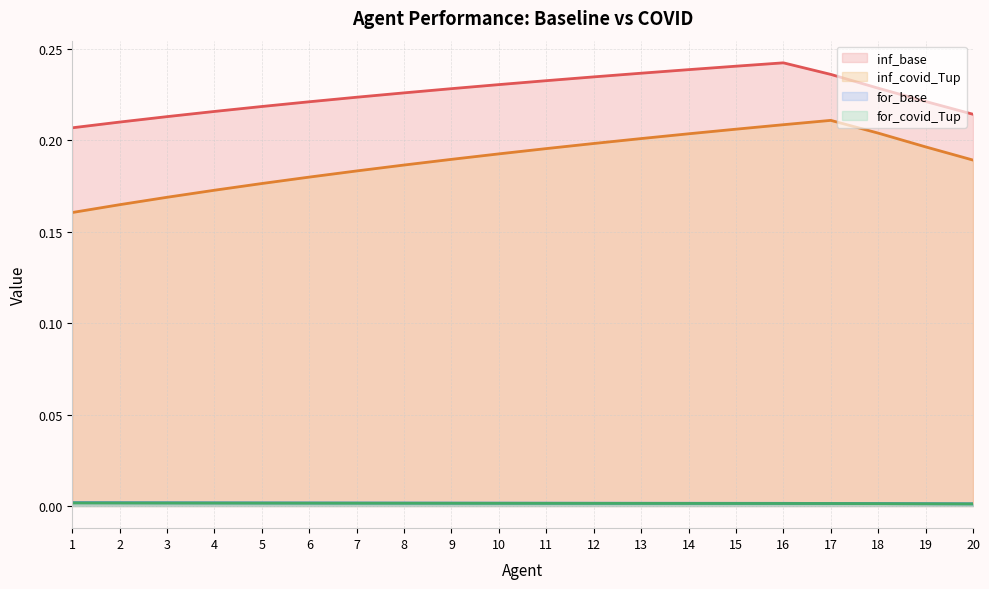

What is the value of the inf_covid_Tup point at the 5th from the left?

0.2